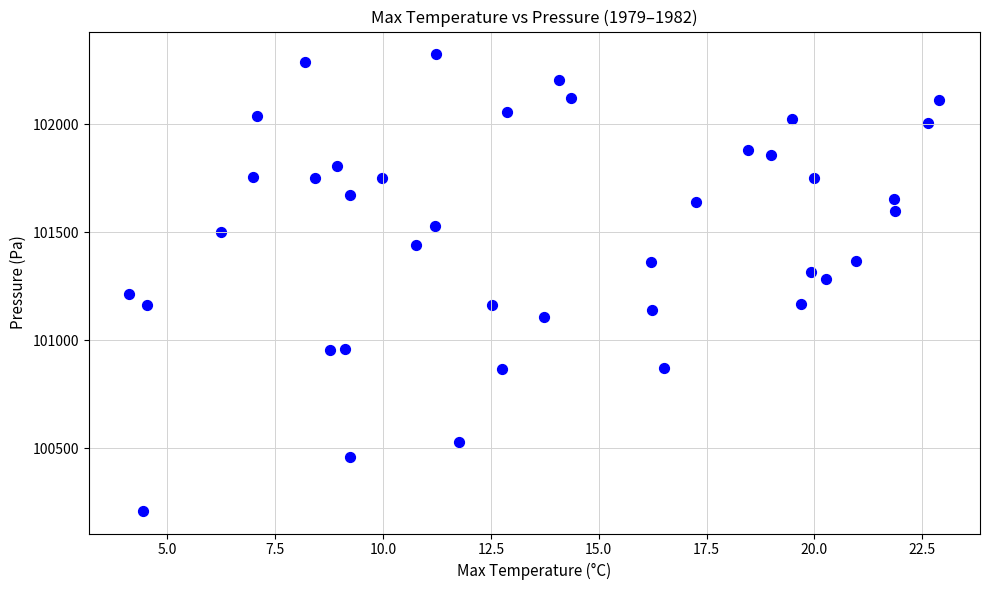

What is the range of Y values (max minus min)?

2114.0